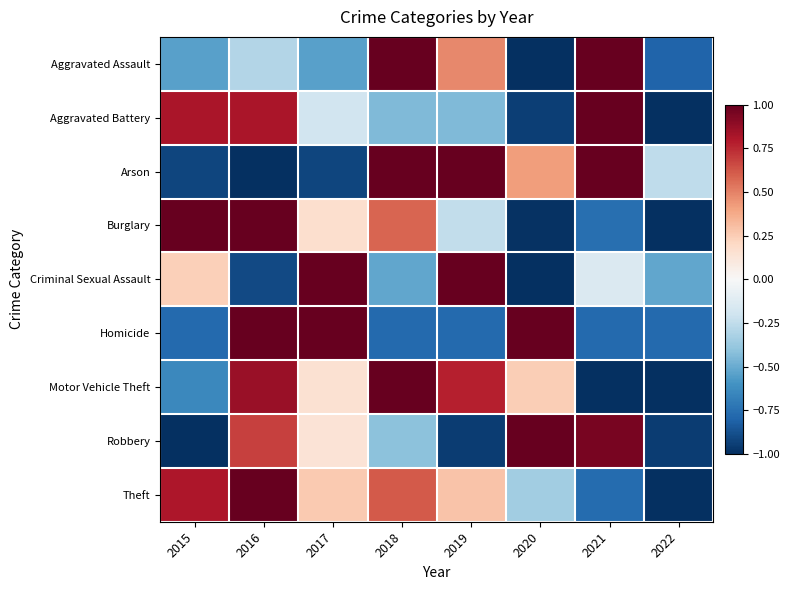

At which category is the sum across all series the highest?

2016